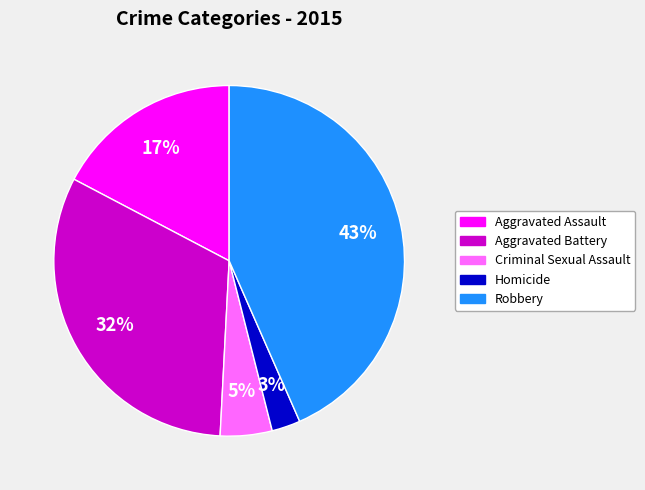

What is the largest slice in the pie chart?

Robbery